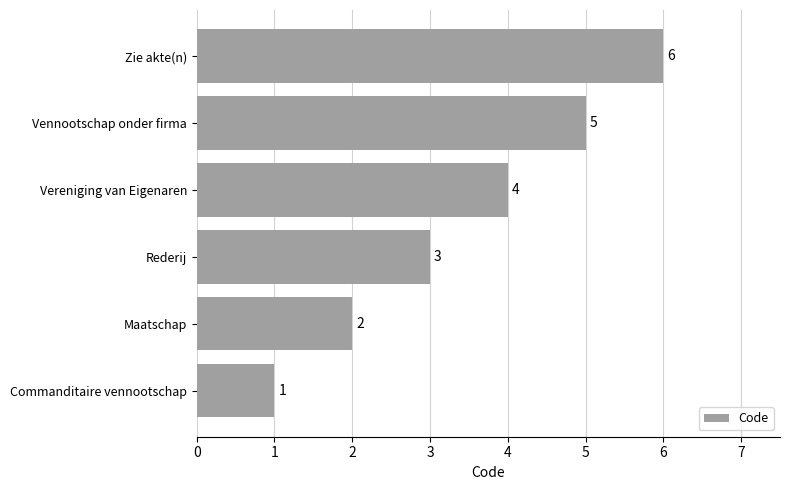

Between Zie akte(n) and Vereniging van Eigenaren, which is larger?

Zie akte(n)